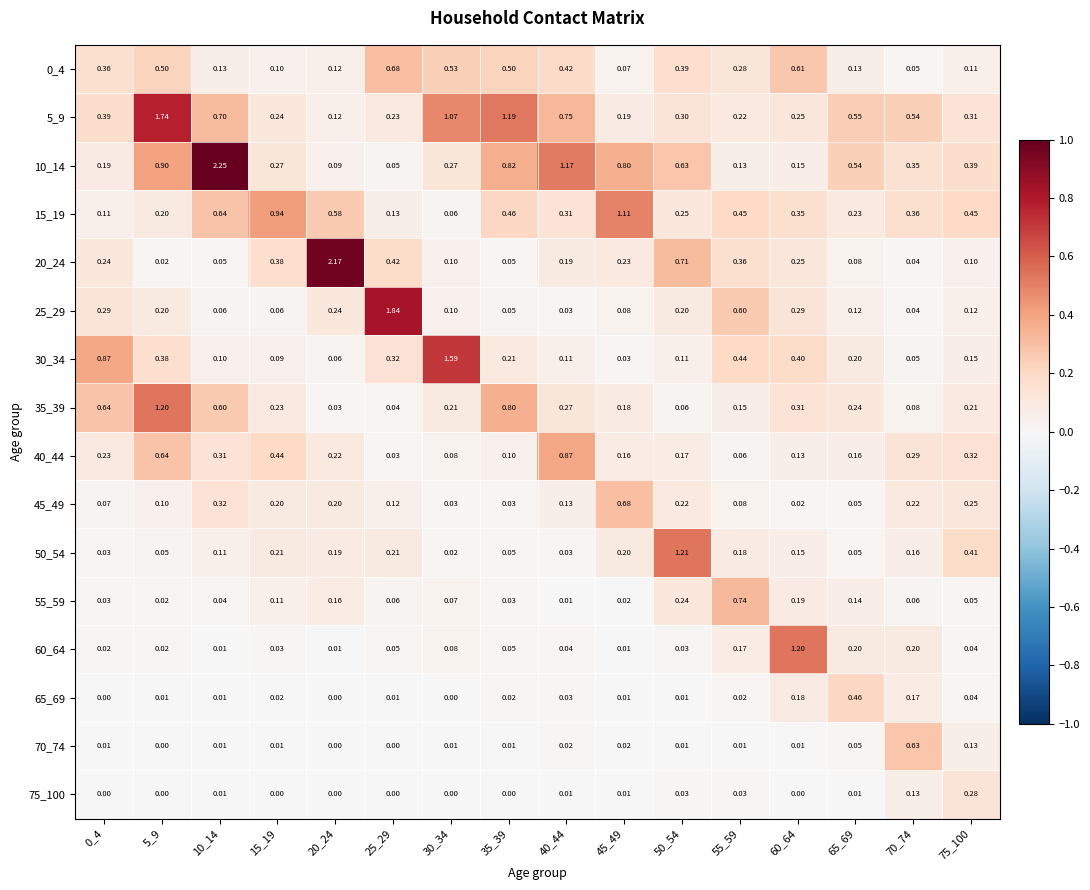

Which series changed the most between 45_49 and 70_74?

15_19